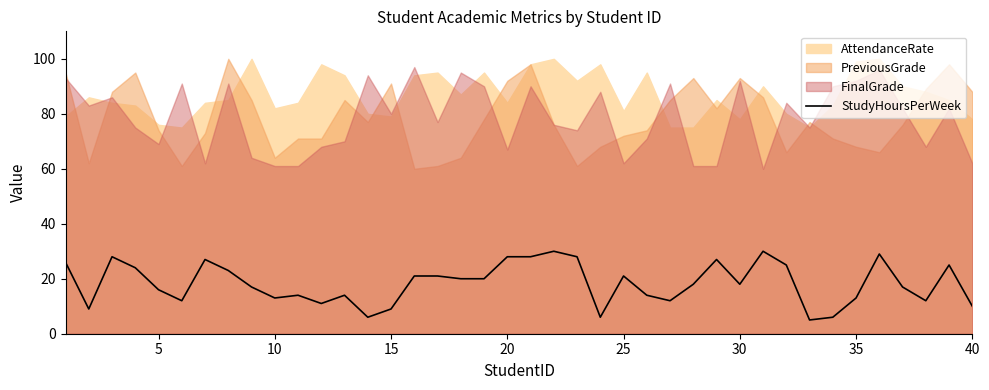

How many data points are less than 18?

19